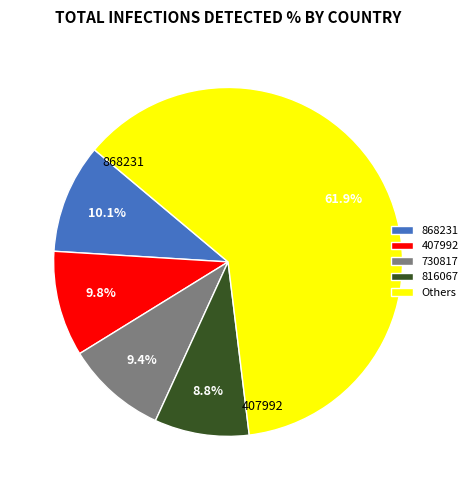

Is there a majority slice in this chart?

Yes